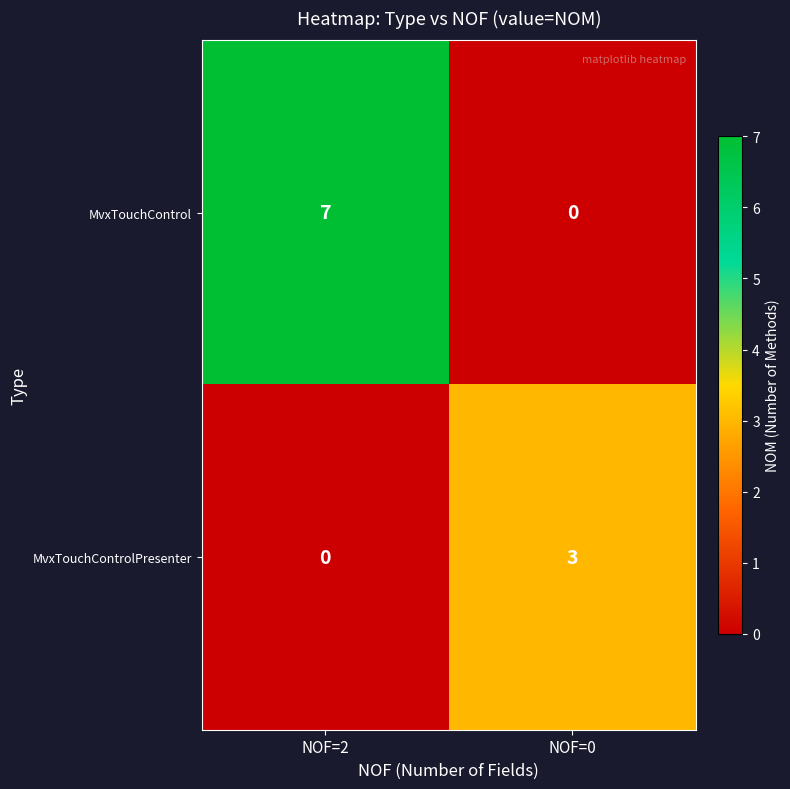

At NOF=2, list the series in order from smallest to largest.

MvxTouchControlPresenter, MvxTouchControl